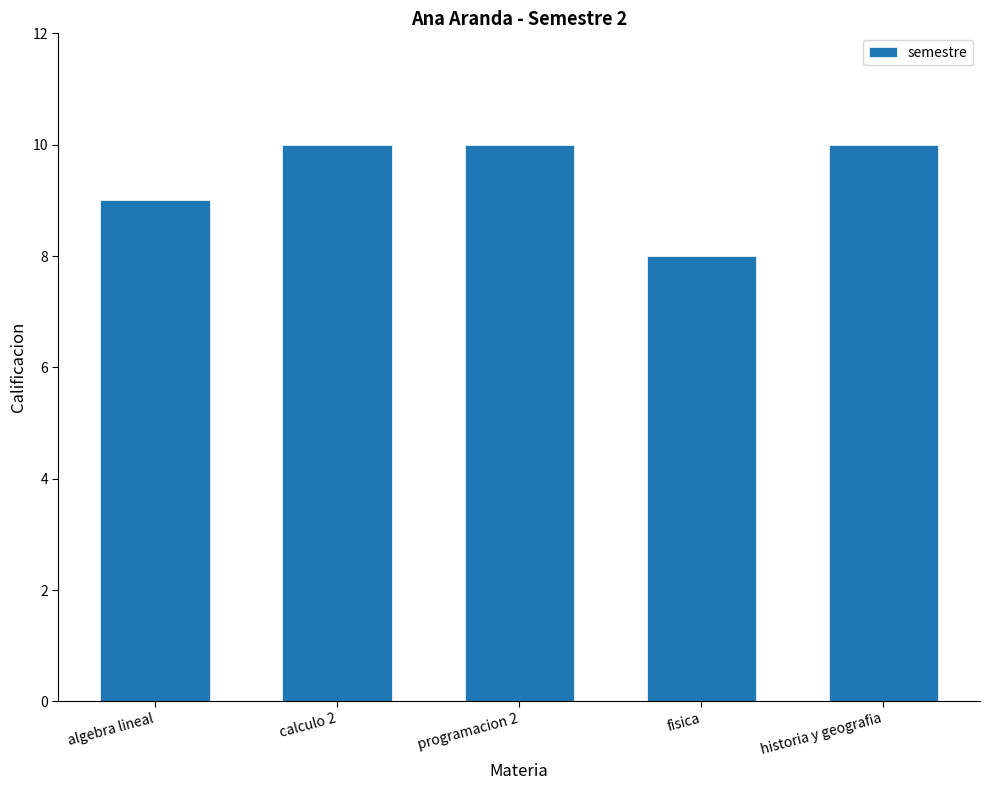

At which label is the value closest to 9?

algebra lineal